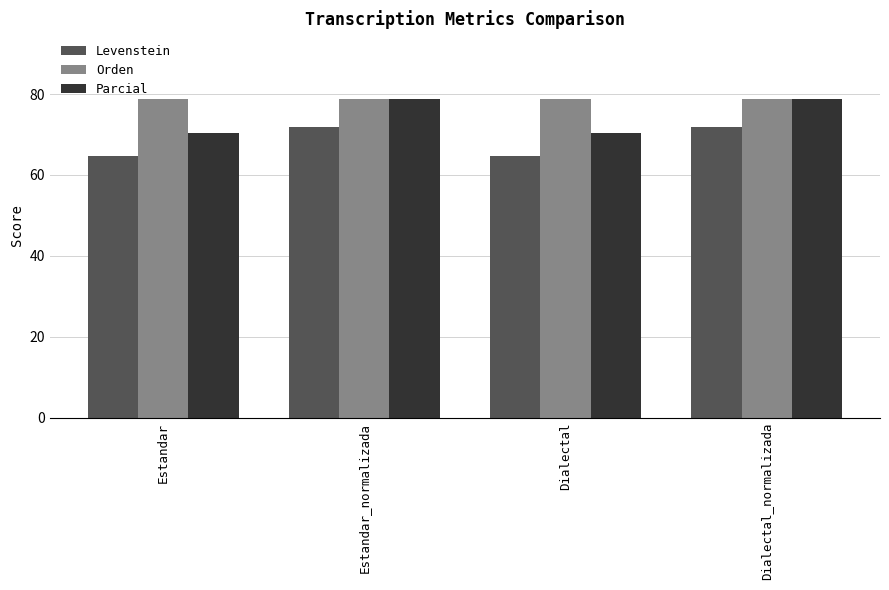

What is the label of the 4th bar from the right?

Estandar